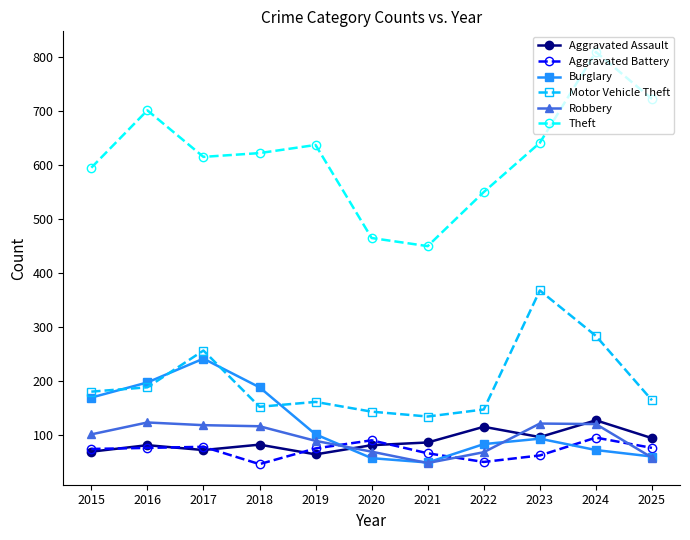

What is the lowest value of the Burglary series?

50